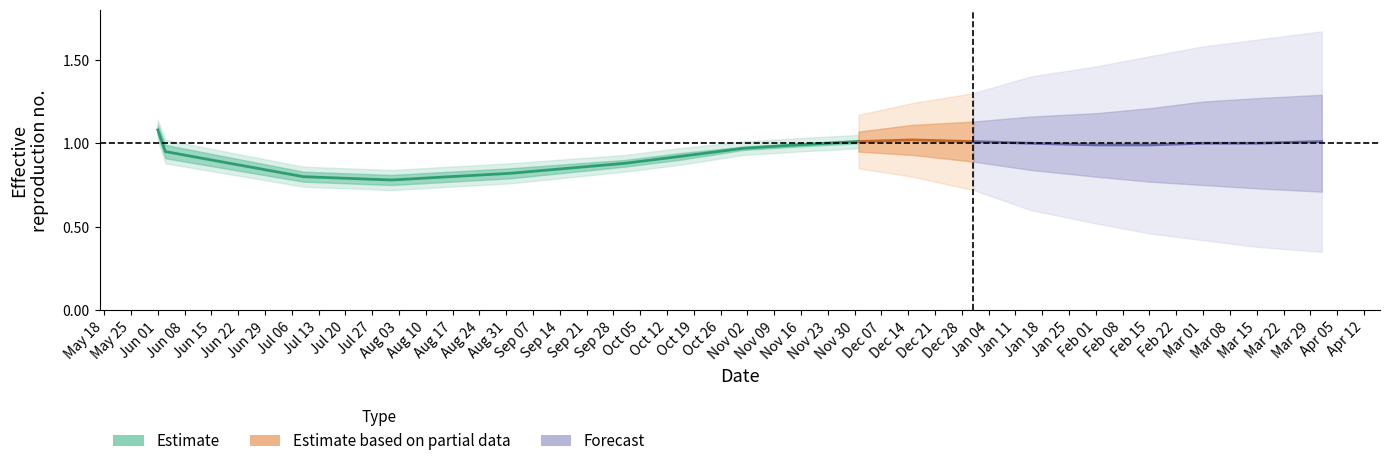

True or false: Estimate based on partial data has a value of 1.6 at Aug 03.

False